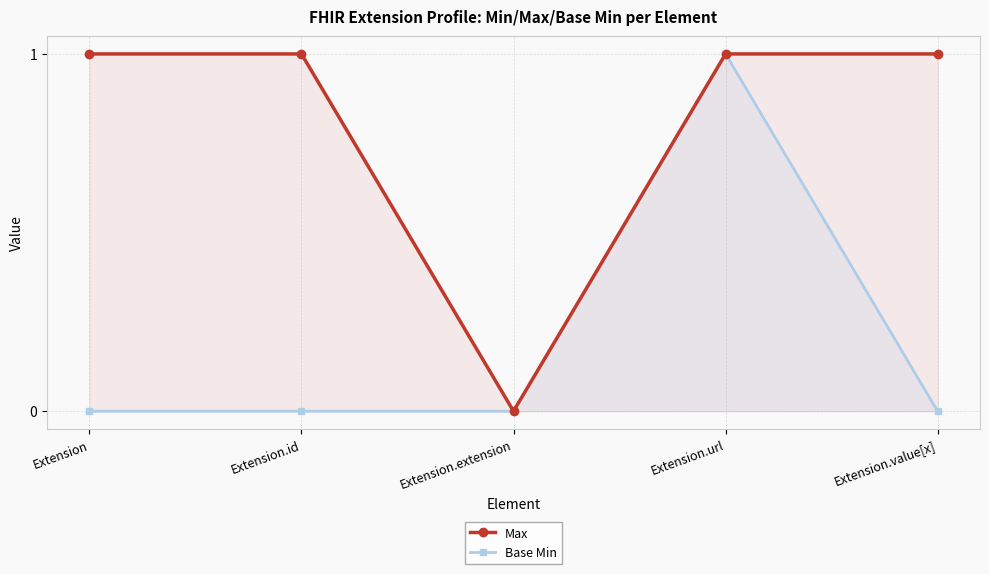

At how many categories does at least one series exceed 0?

4